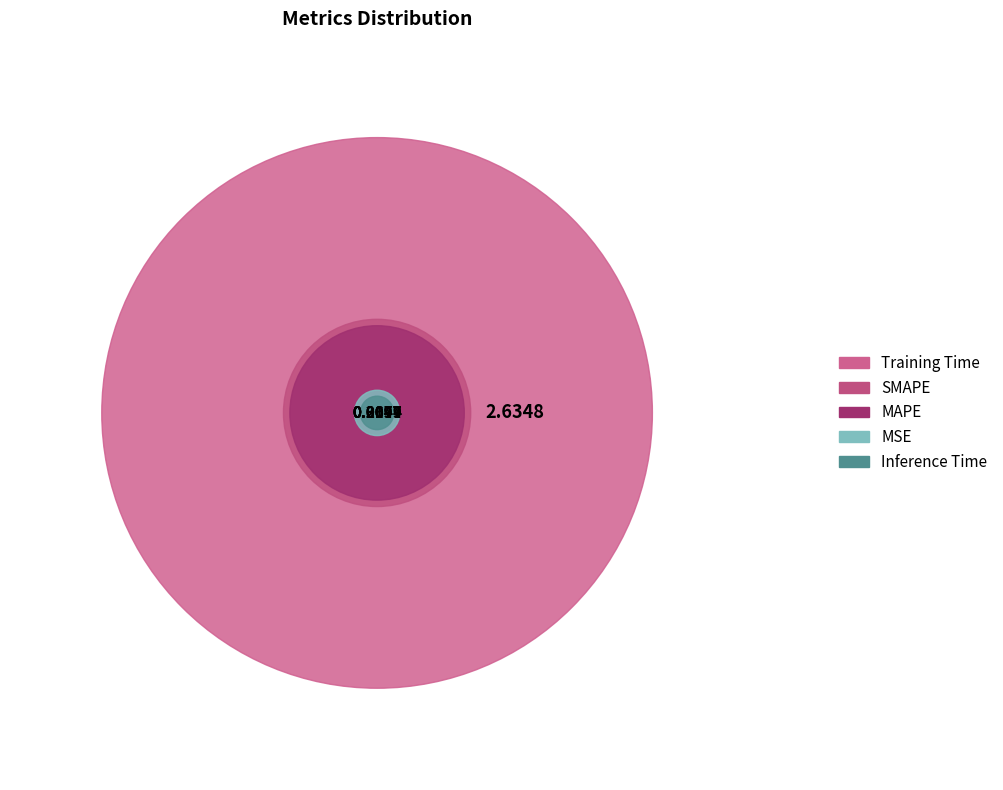

What percentage do Training Time and Inference Time together represent?

81.8%